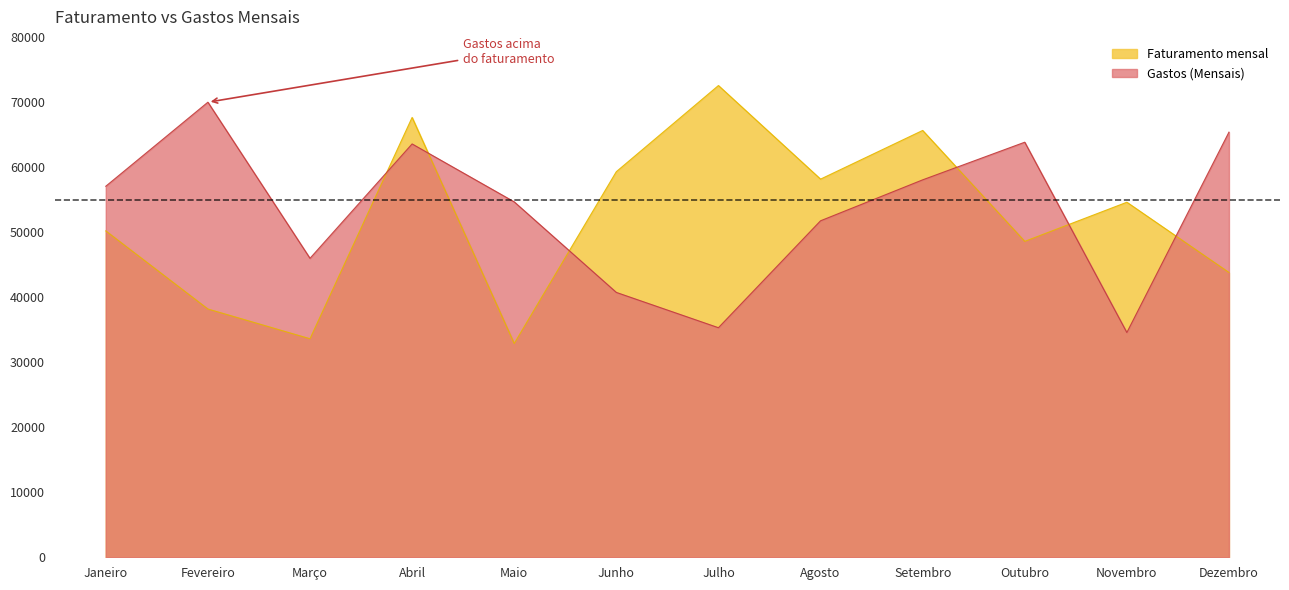

Is the value of Gastos (Mensais) at Setembro greater than the value of Faturamento mensal at Agosto?

No